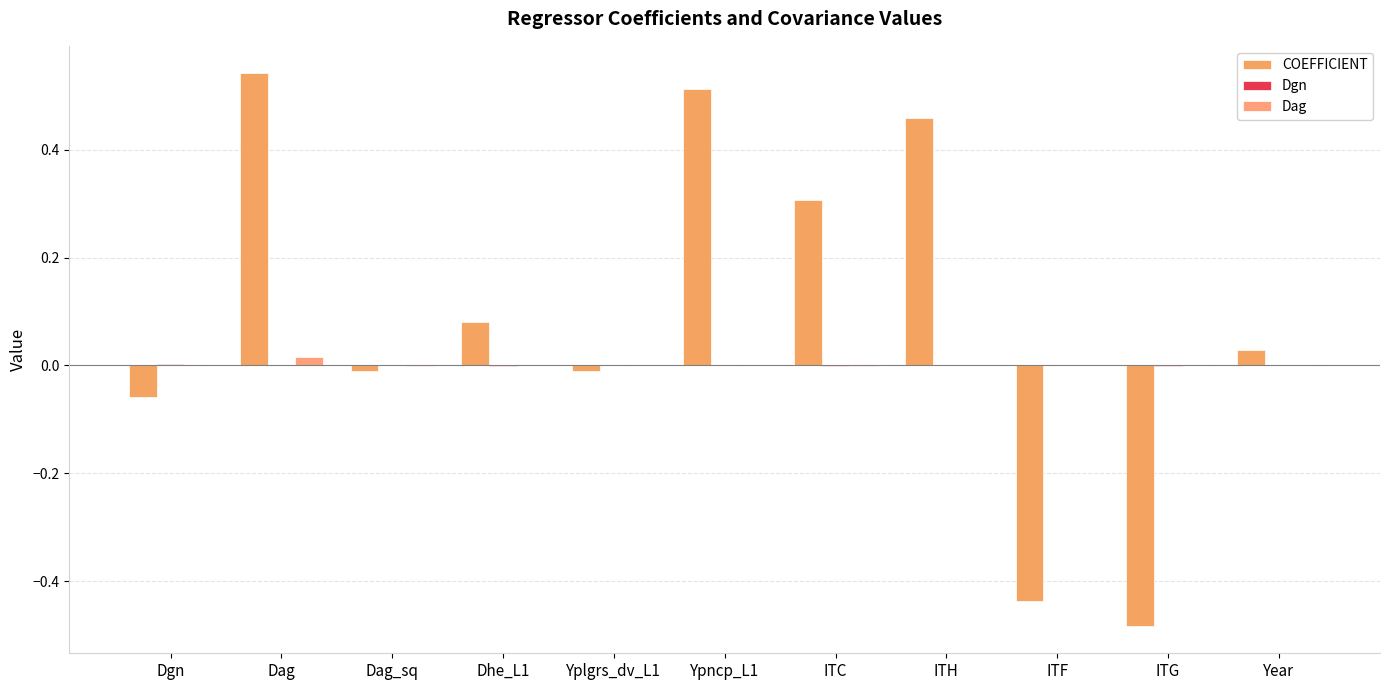

What is the total value across all series at Dhe_L1?

0.1